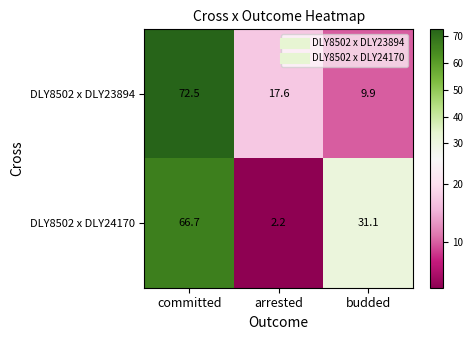

Rank the series by their maximum value, from lowest to highest.

DLY8502 x DLY24170, DLY8502 x DLY23894